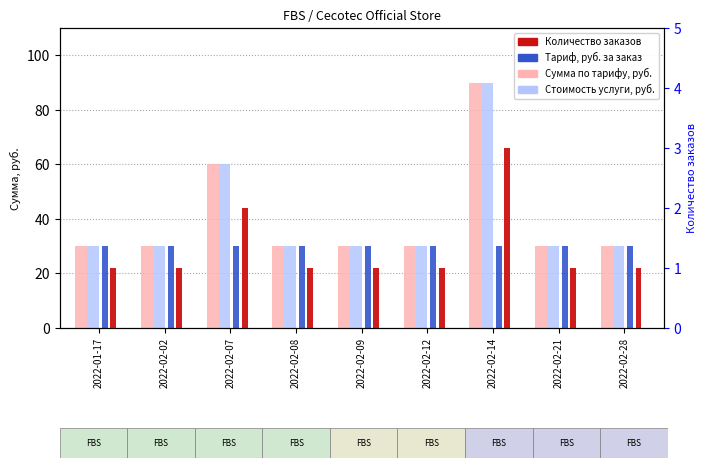

What is the total value across all series at 2022-02-09?

91